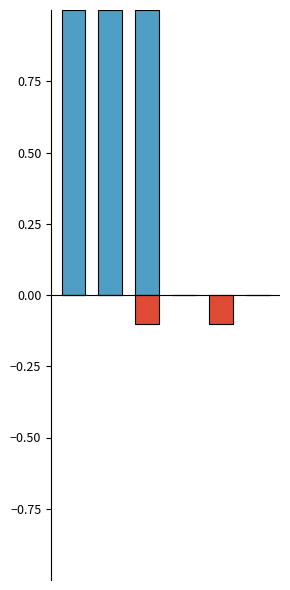

What is the total value across all series at 1?

1.0